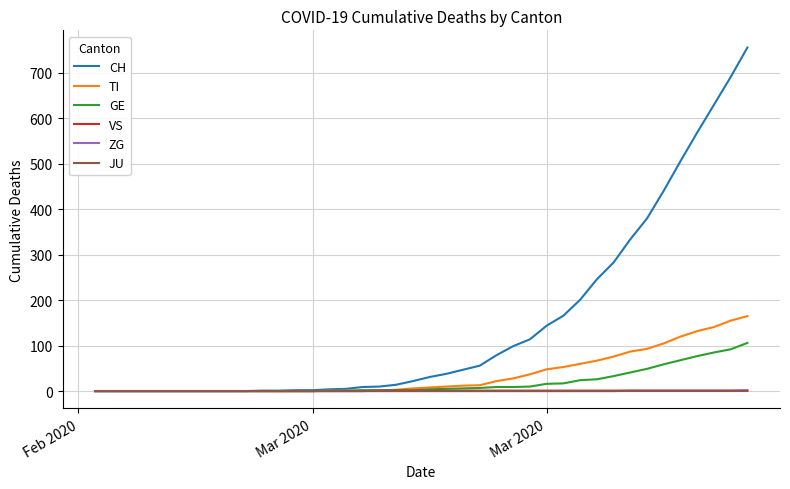

Which series has the largest total across all categories?

CH